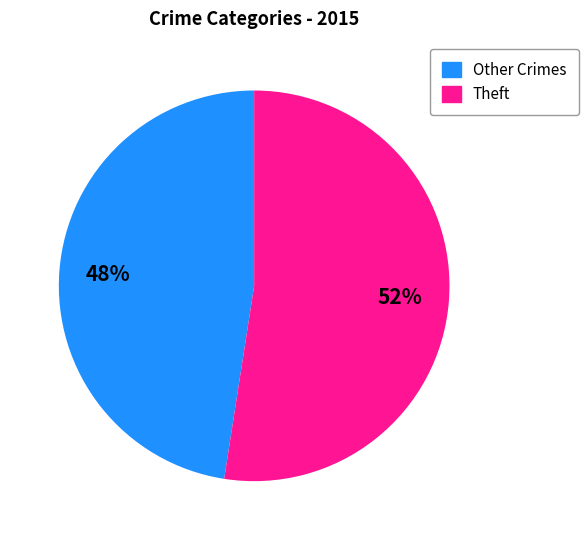

Does any single category account for the majority?

Yes